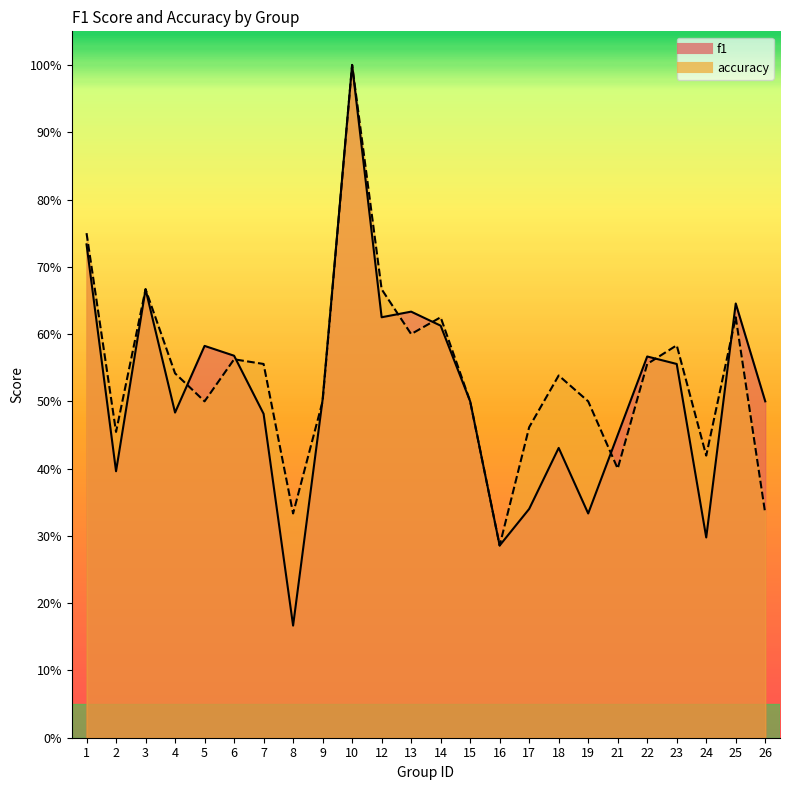

What is the spread (max minus min) of values at 17?

0.1